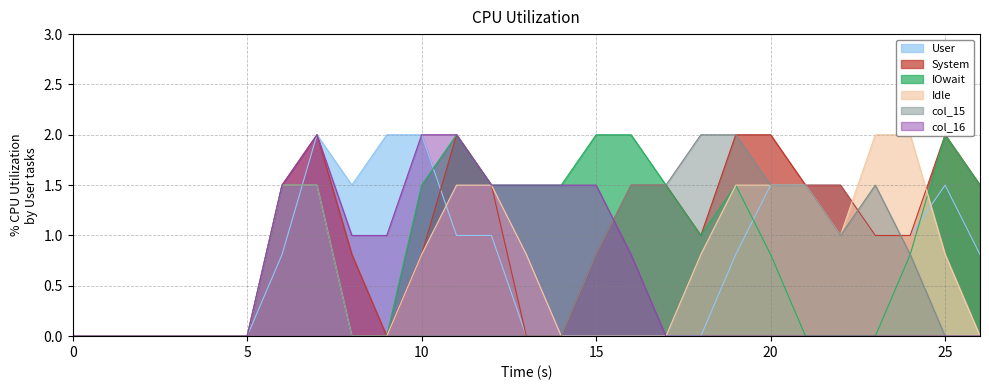

At which category does the chart reach its peak across all series?

7